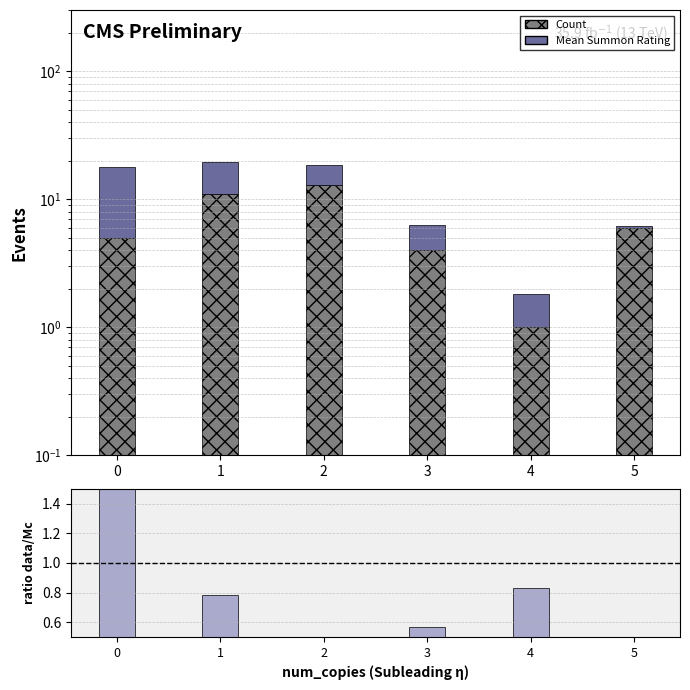

True or false: Mean Summon Rating has a value of 17.0 at 0.

False